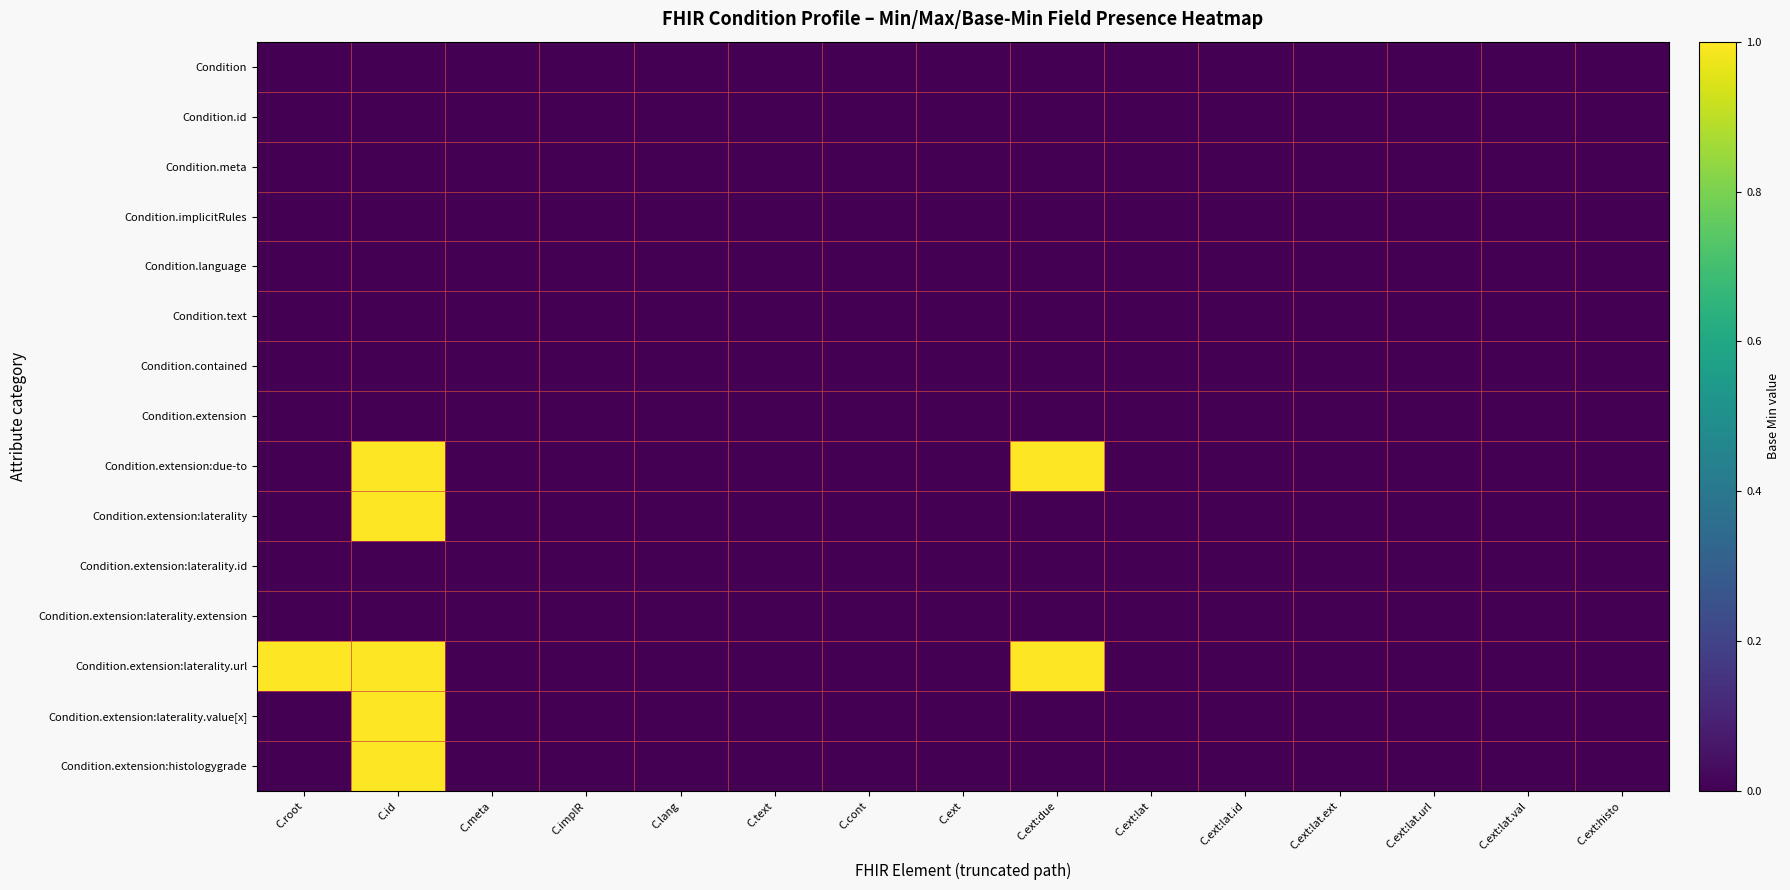

Rank the series at C.id from lowest to highest value.

Condition, Condition.id, Condition.meta, Condition.implicitRules, Condition.language, Condition.text, Condition.contained, Condition.extension, Condition.extension:laterality.id, Condition.extension:laterality.extension, Condition.extension:due-to, Condition.extension:laterality, Condition.extension:laterality.url, Condition.extension:laterality.value[x], Condition.extension:histologygrade